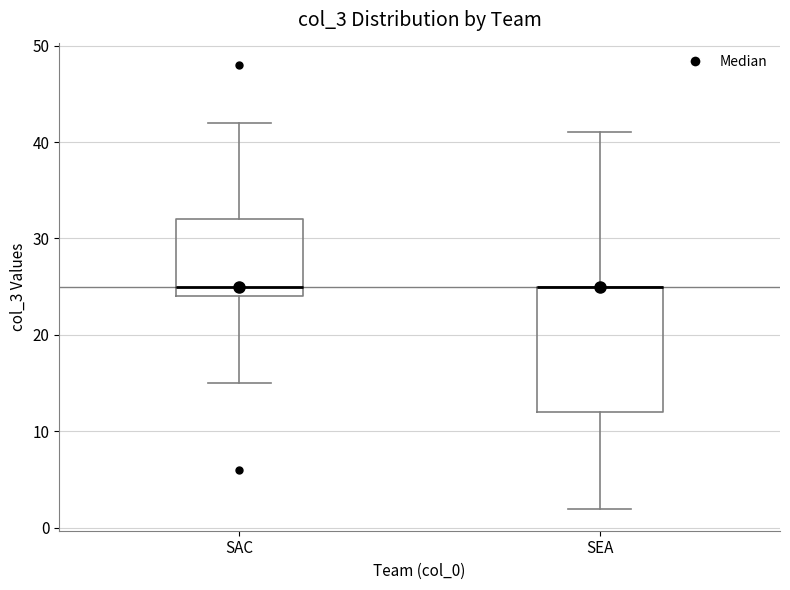

Reading left to right, transcribe this box plot: for each box, give where its median line is, the range the box spans, and where its two whiskers end, as read against the y-axis. The values are not printed on the chart, so give them approximately, as read against the axis.

SAC: median 25, box 24 to 32, whiskers 15 to 42
SEA: median 25 (drawn on the box's upper edge), box 12 to 25, whiskers 2 to 41